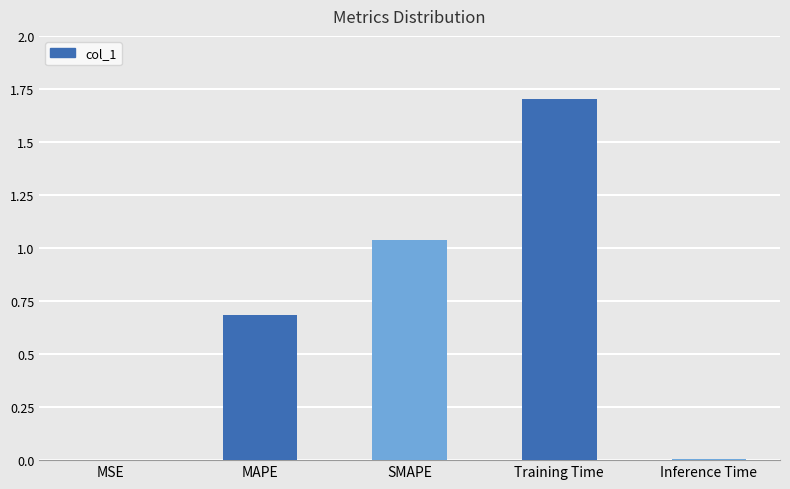

What is the average value?

0.7